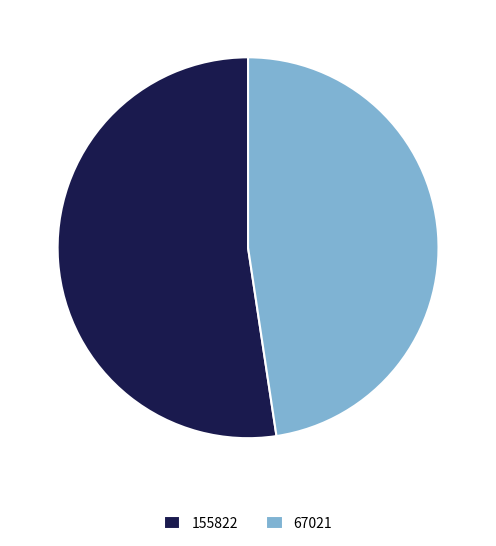

Does any single category account for the majority?

Yes